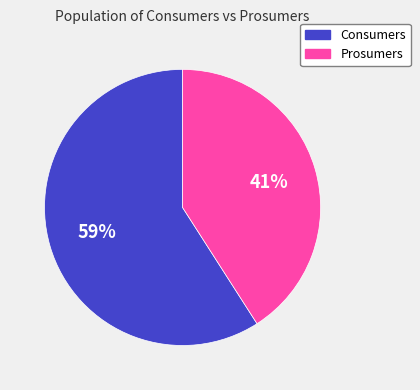

How many segments does this pie chart have?

2